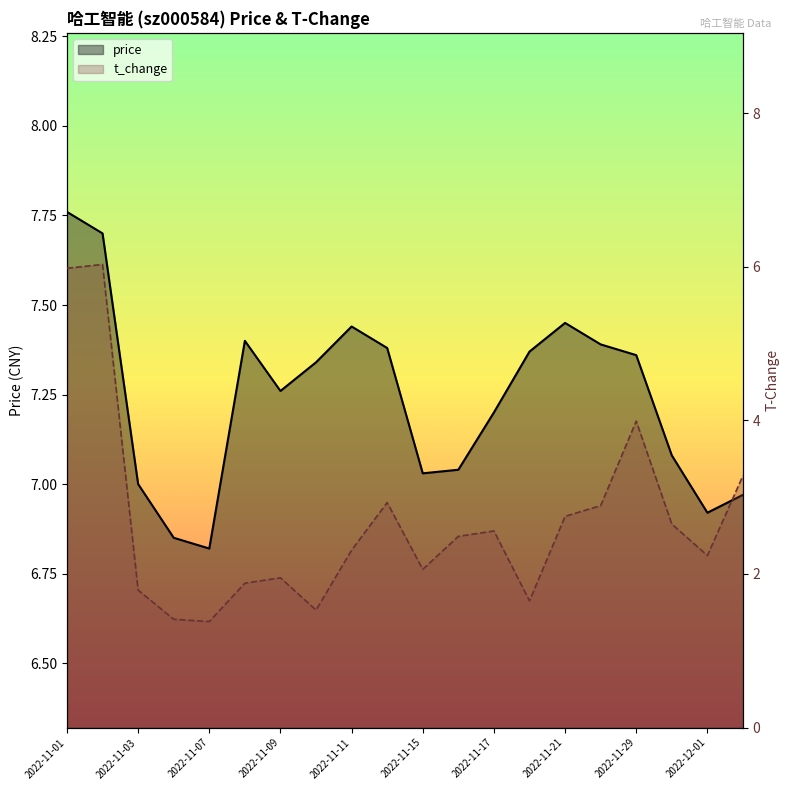

What is the smallest value displayed?

1.4